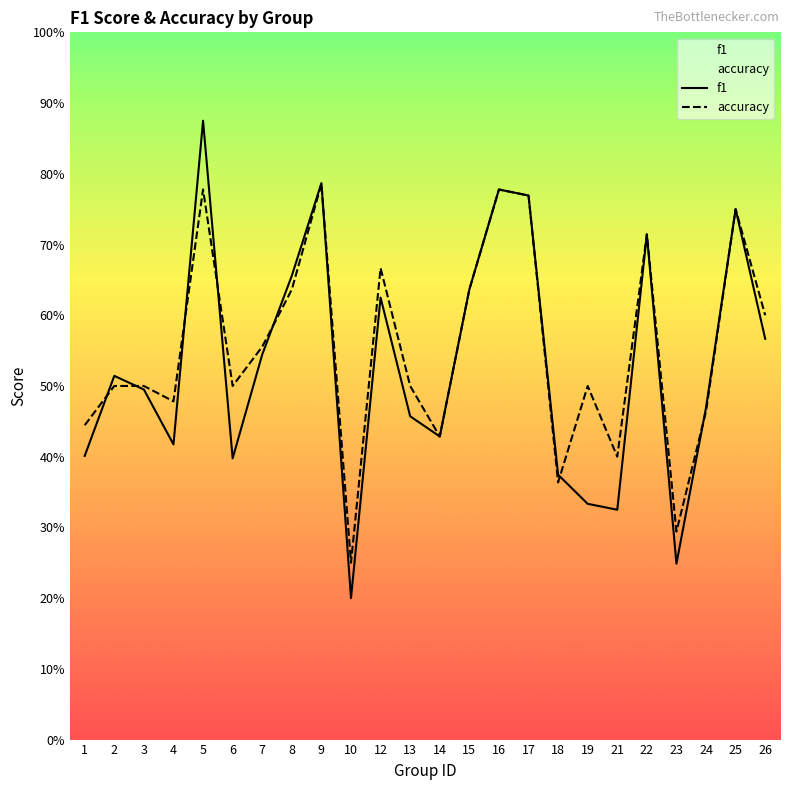

What is the spread (max minus min) of values at 21?

0.1